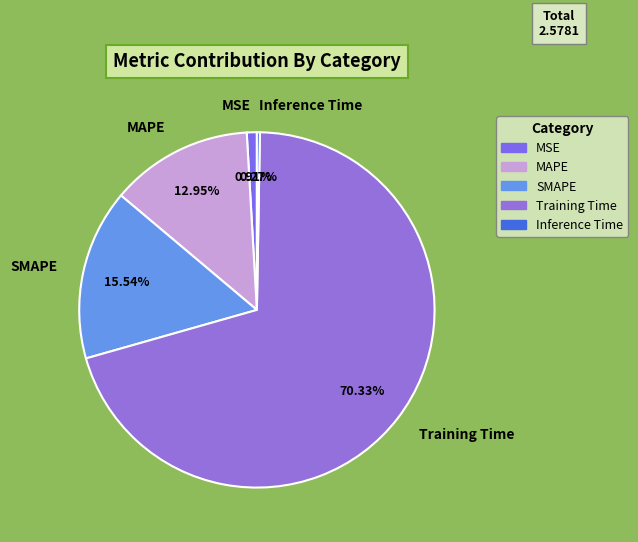

Does Training Time account for over 50% of the chart?

Yes